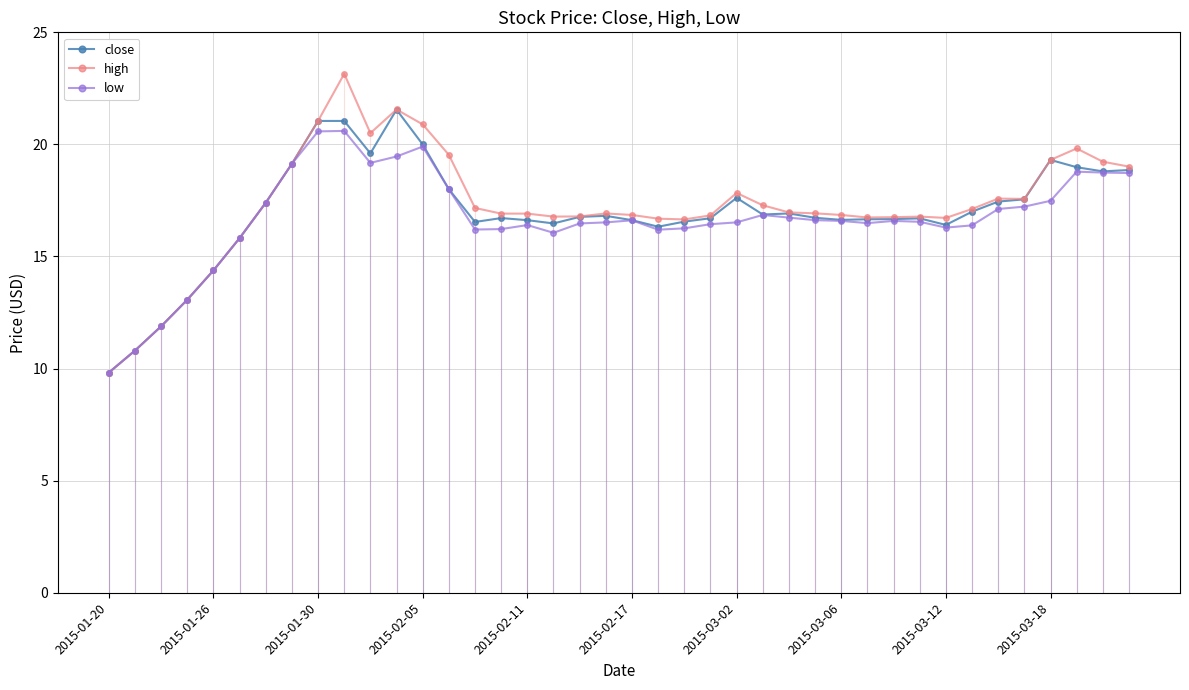

What is the value of the low point at the 13th from the left?

19.9